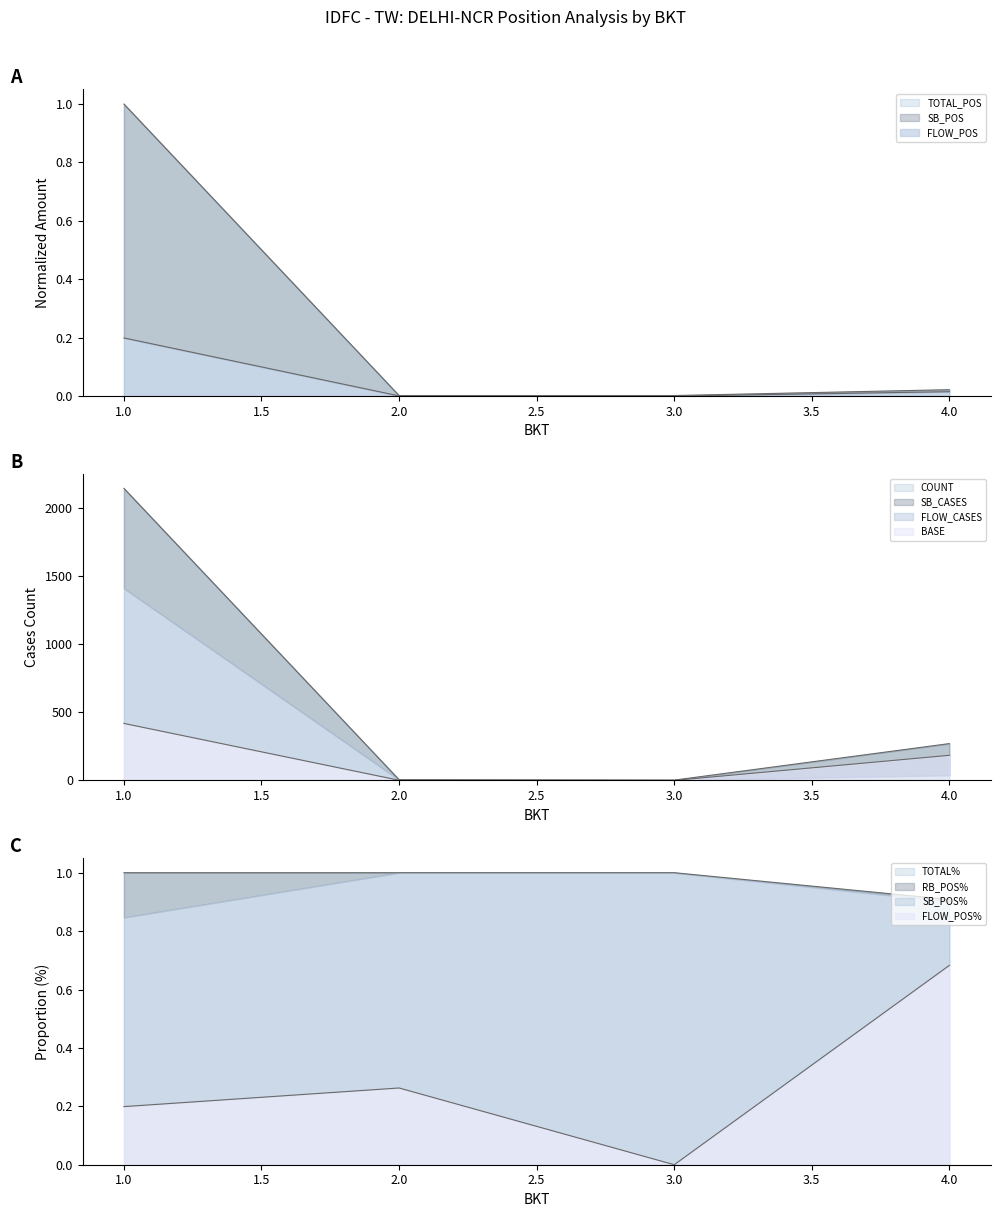

The SB_POS series shows 0.8 at 3. True or false?

False